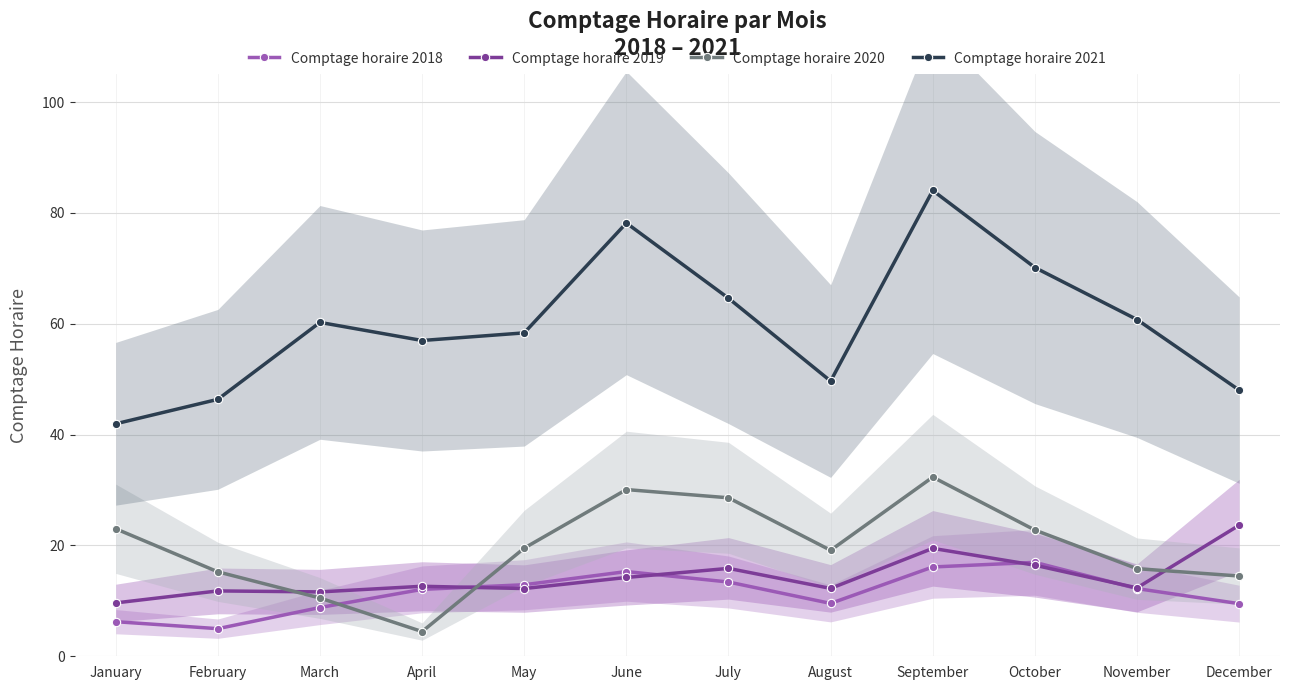

At which category is the sum across all series the highest?

September